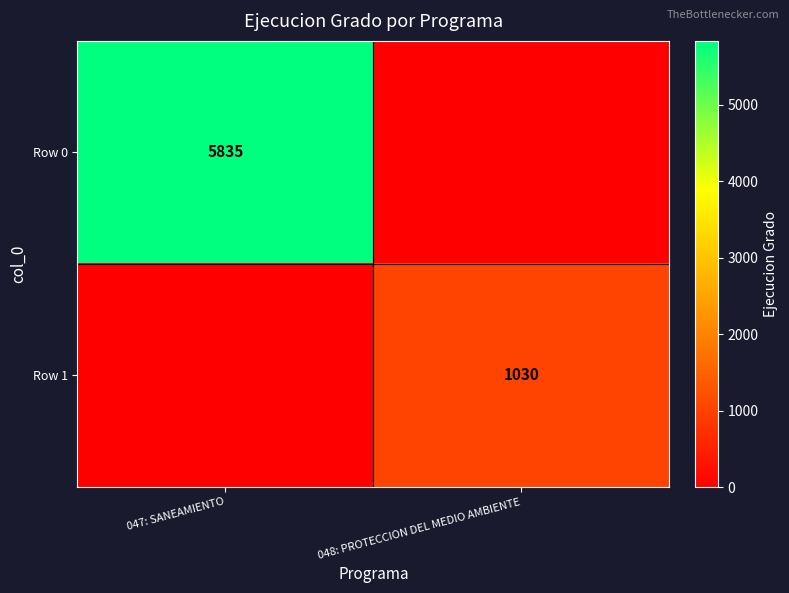

True or false: Row 0 has a value of 5835 at 047: SANEAMIENTO.

True